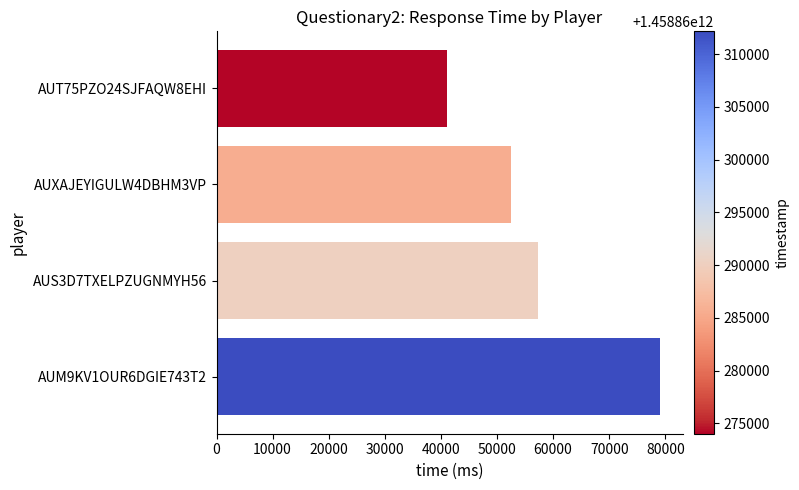

Is it true that the value at AUS3D7TXELPZUGNMYH56 is 57358?

True